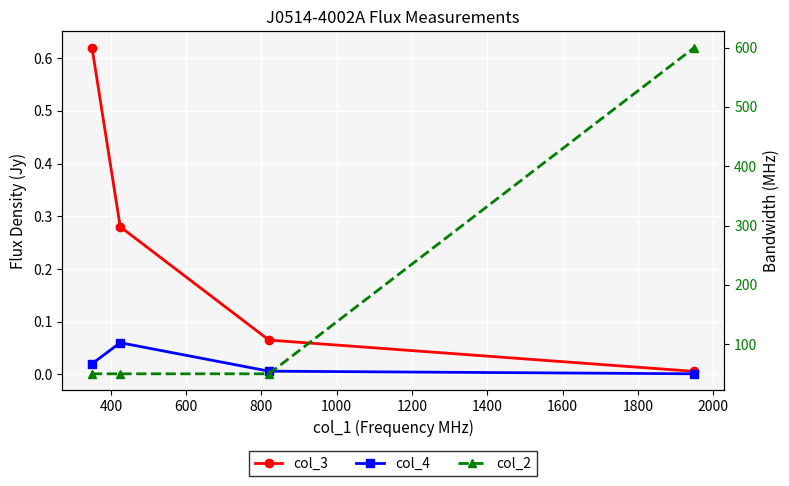

What is the average value of the col_2 series?

187.5